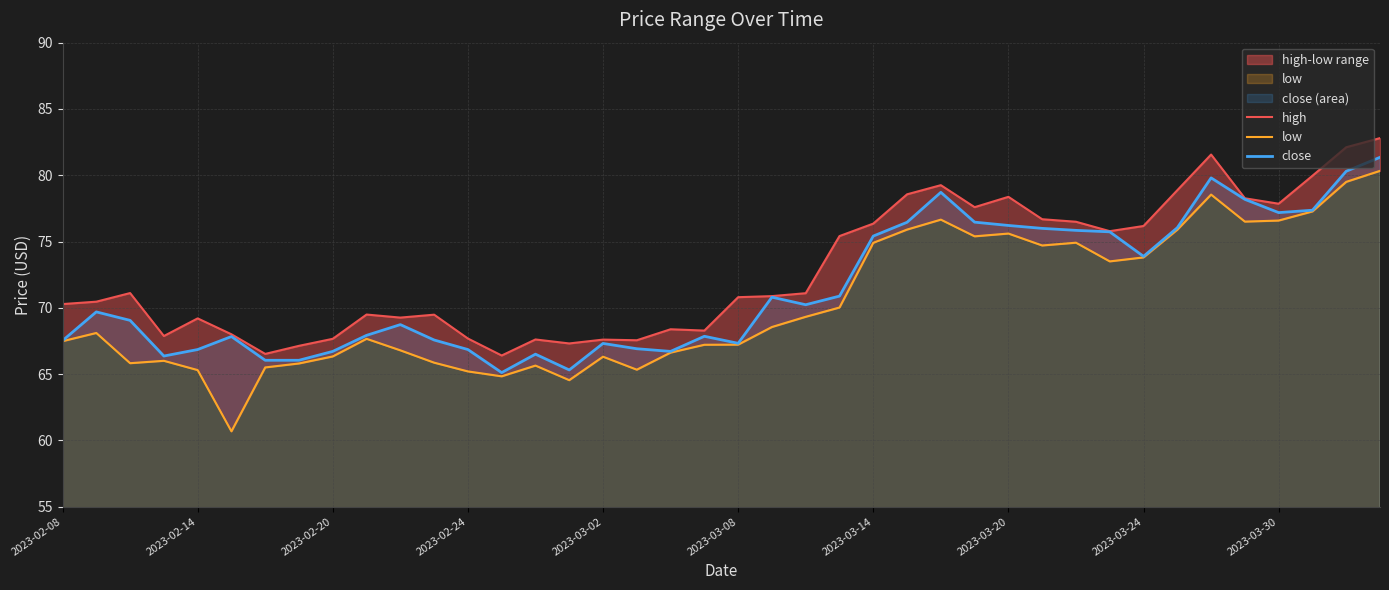

What is the maximum value for low?

80.3